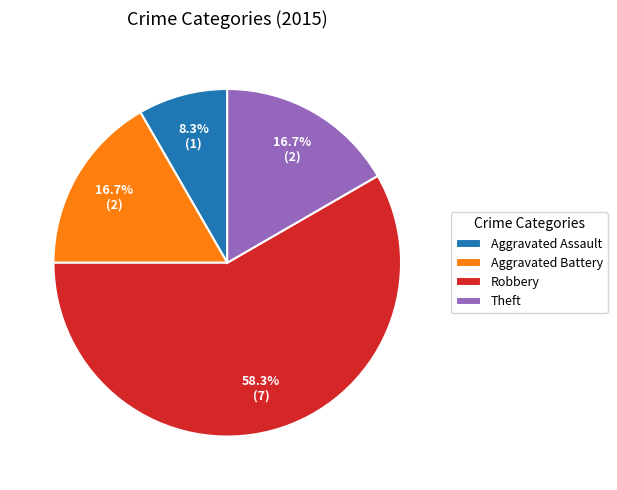

Which category has the smallest portion of the pie?

Aggravated Assault